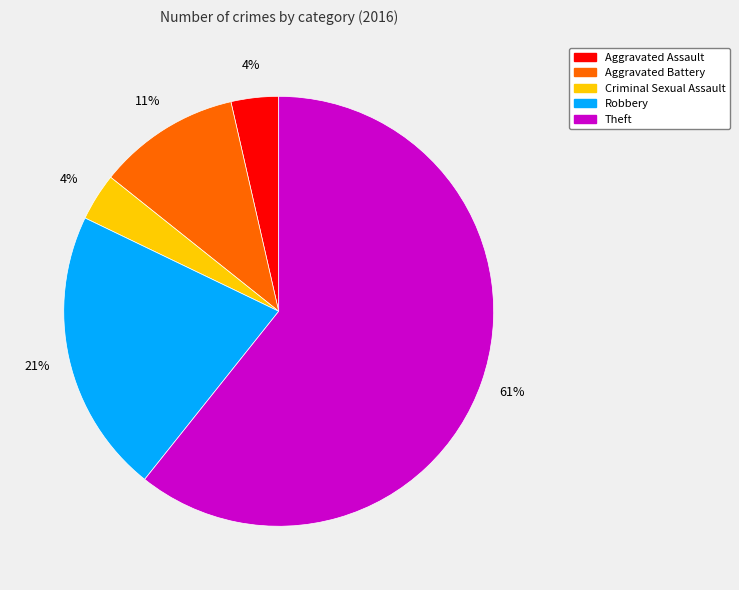

The Aggravated Battery slice represents 11% of the pie. True or false?

True